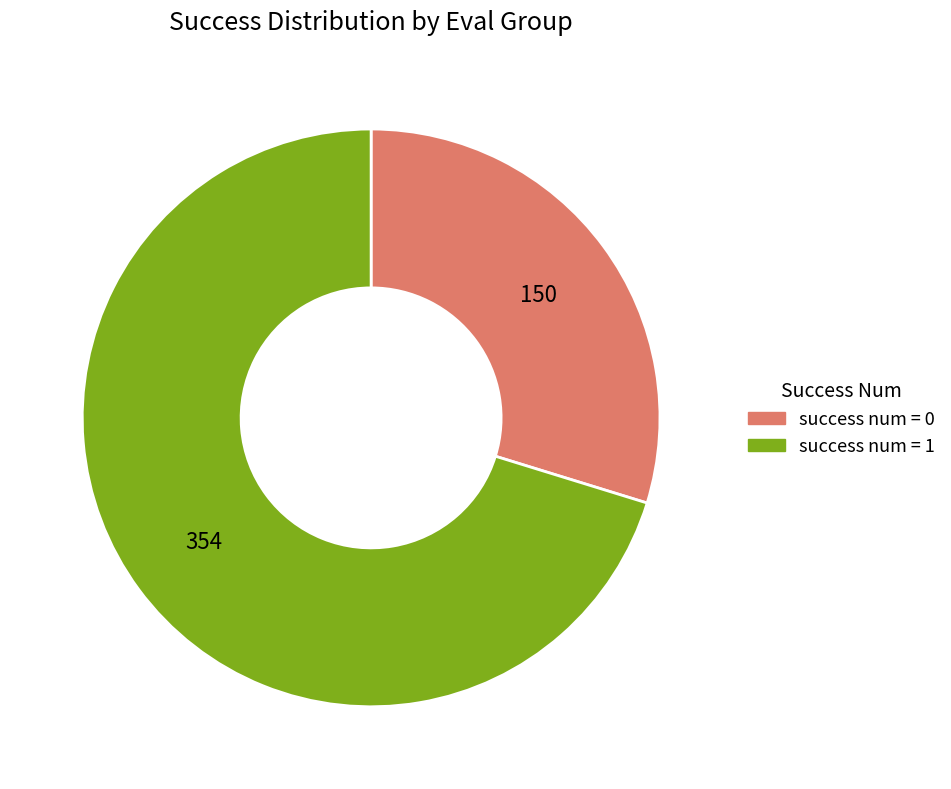

Which category accounts for the majority?

success num = 1